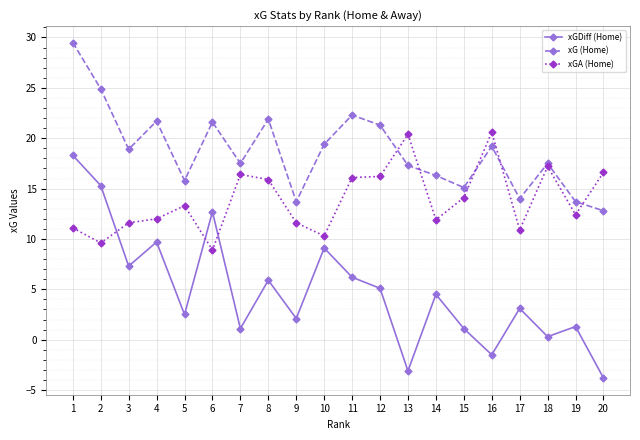

At which category is the sum across all series the highest?

1